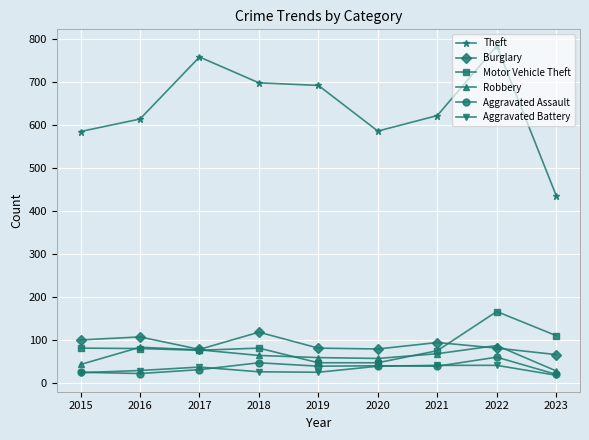

Which series has the largest total across all categories?

Theft